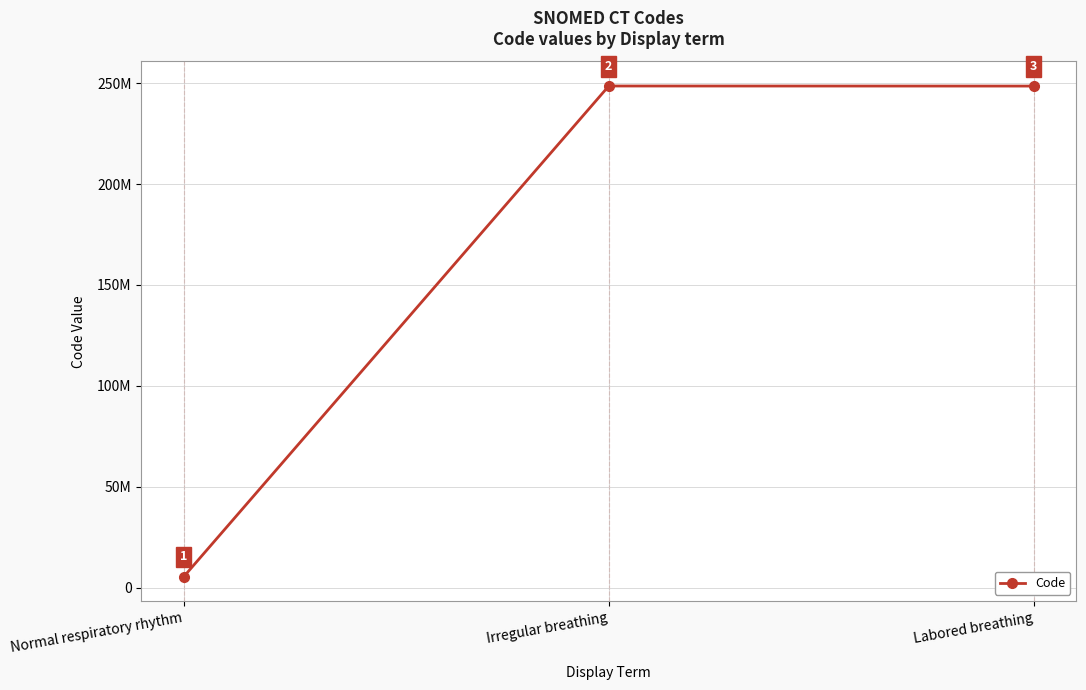

Is this an area chart (filled region under the line)?

No